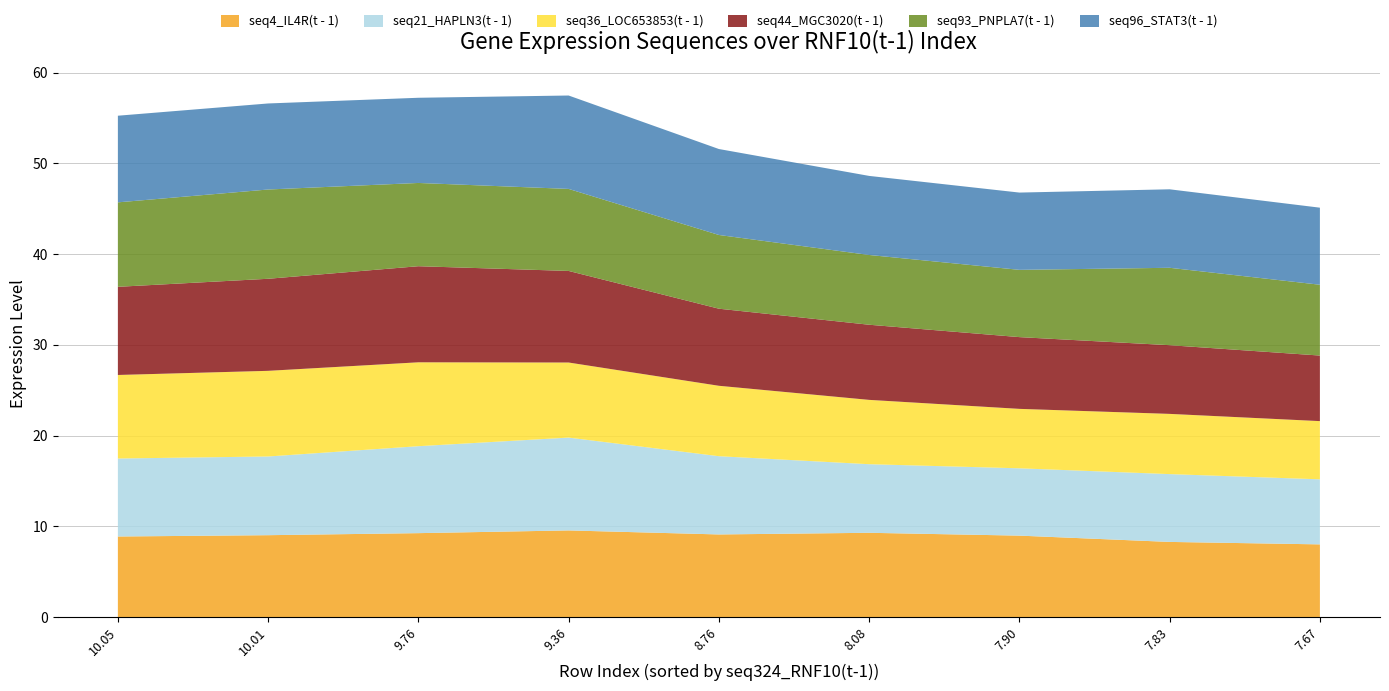

Reading right to left, transcribe all the data shown in this chart.

seq4_IL4R(t - 1): 8=8.0	7=8.3	6=9.0	5=9.3	4=9.1	3=9.6	2=9.3	1=9.0	0=8.9
seq21_HAPLN3(t - 1): 8=7.2	7=7.5	6=7.4	5=7.6	4=8.6	3=10.2	2=9.6	1=8.7	0=8.6
seq36_LOC653853(t - 1): 8=6.4	7=6.6	6=6.5	5=7.1	4=7.8	3=8.3	2=9.2	1=9.4	0=9.2
seq44_MGC3020(t - 1): 8=7.2	7=7.6	6=7.9	5=8.3	4=8.5	3=10.1	2=10.6	1=10.1	0=9.7
seq93_PNPLA7(t - 1): 8=7.8	7=8.5	6=7.4	5=7.7	4=8.1	3=9.0	2=9.2	1=9.8	0=9.3
seq96_STAT3(t - 1): 8=8.5	7=8.6	6=8.5	5=8.7	4=9.5	3=10.3	2=9.4	1=9.5	0=9.5